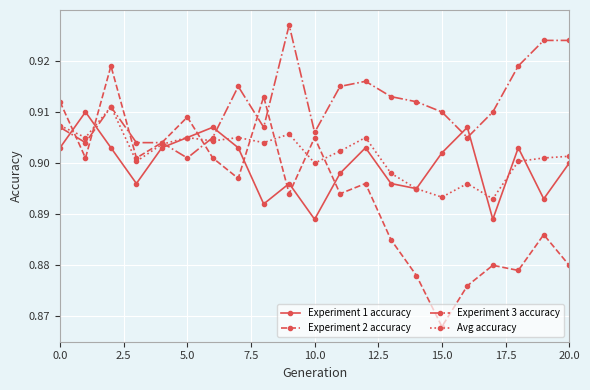

In Experiment 1 accuracy, how many points are higher than both neighbors (excluding endpoints)?

6